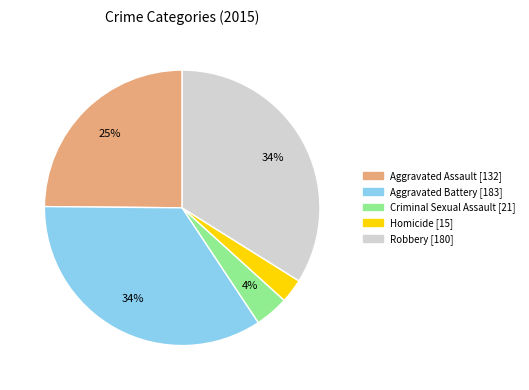

The Aggravated Battery slice represents 34% of the pie. True or false?

True